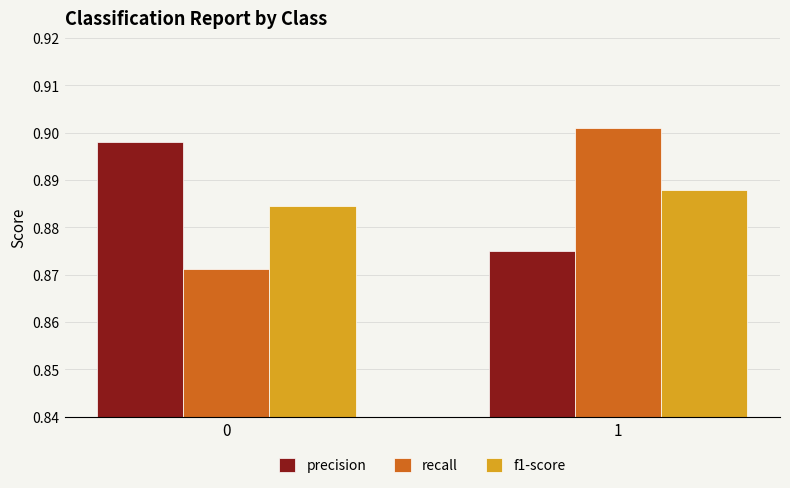

Rank the categories by f1-score value from lowest to highest.

0, 1